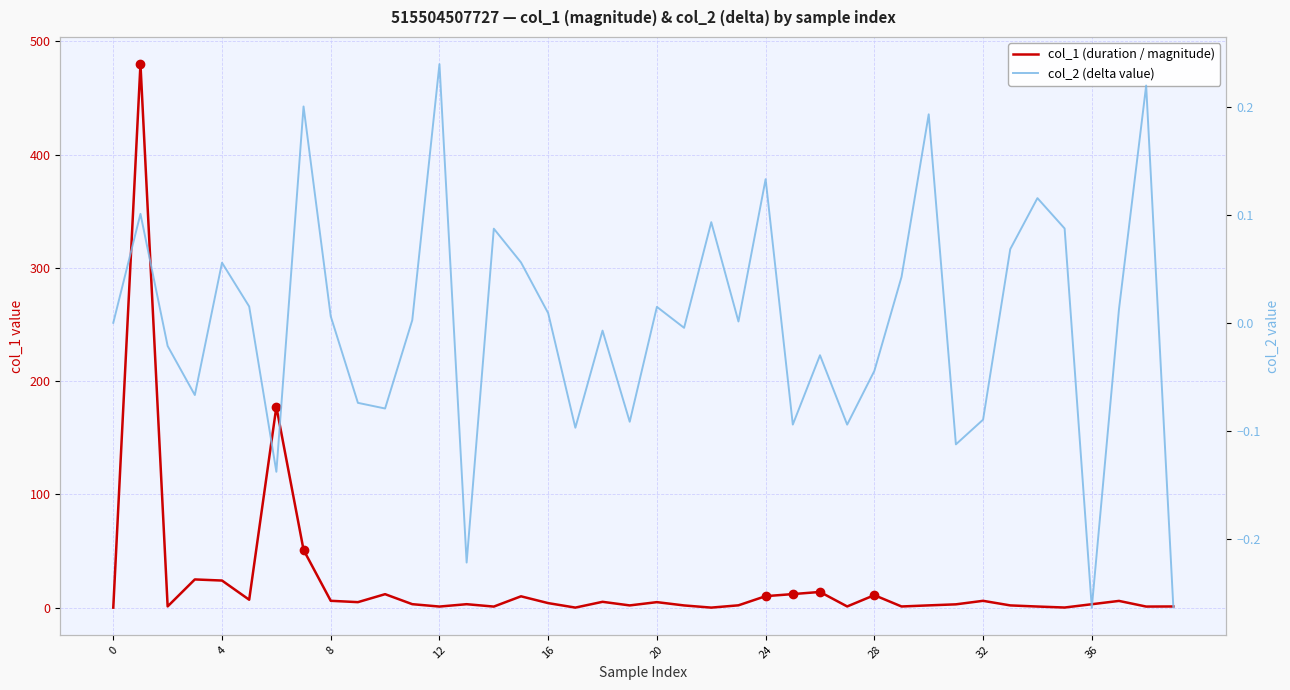

What are all the series names shown in the legend?

col_1 (duration / magnitude), col_2 (delta value)